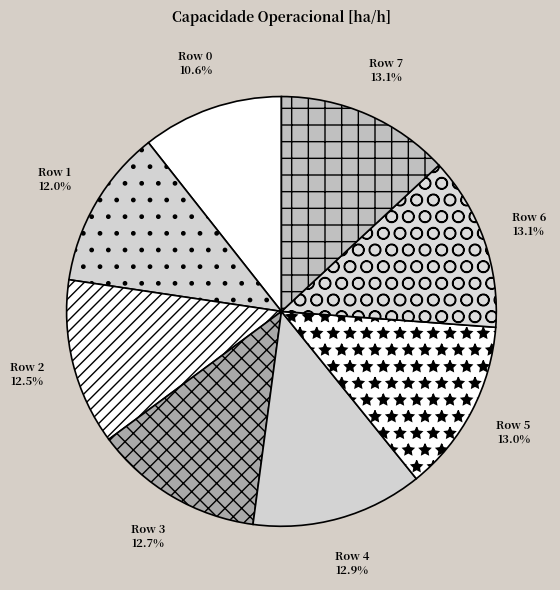

Does Row 0 represent more than half of the total?

No